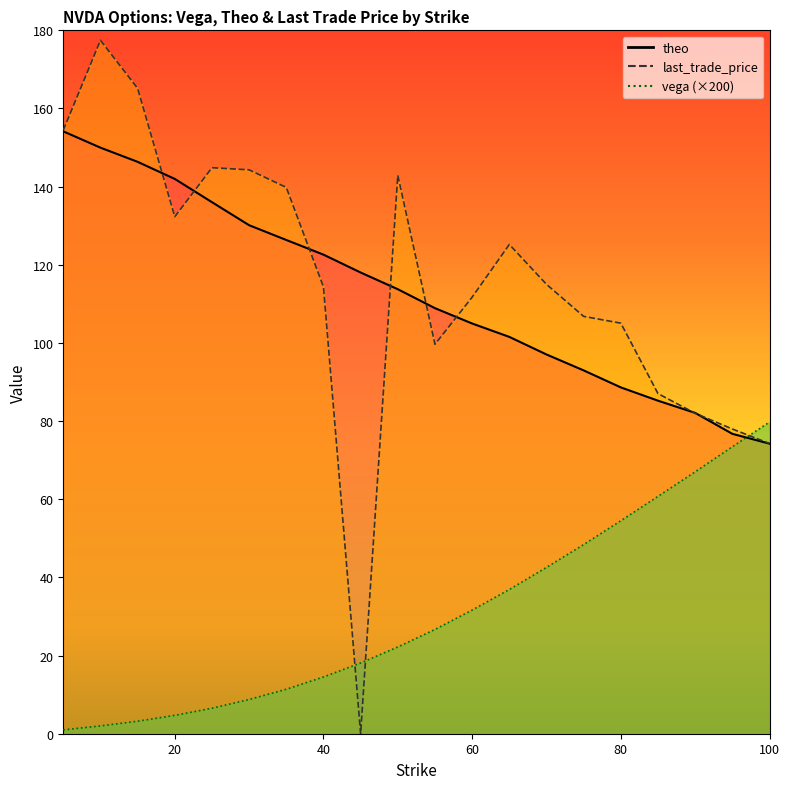

What is the value of the last_trade_price point at the 18th from the left?

82.0